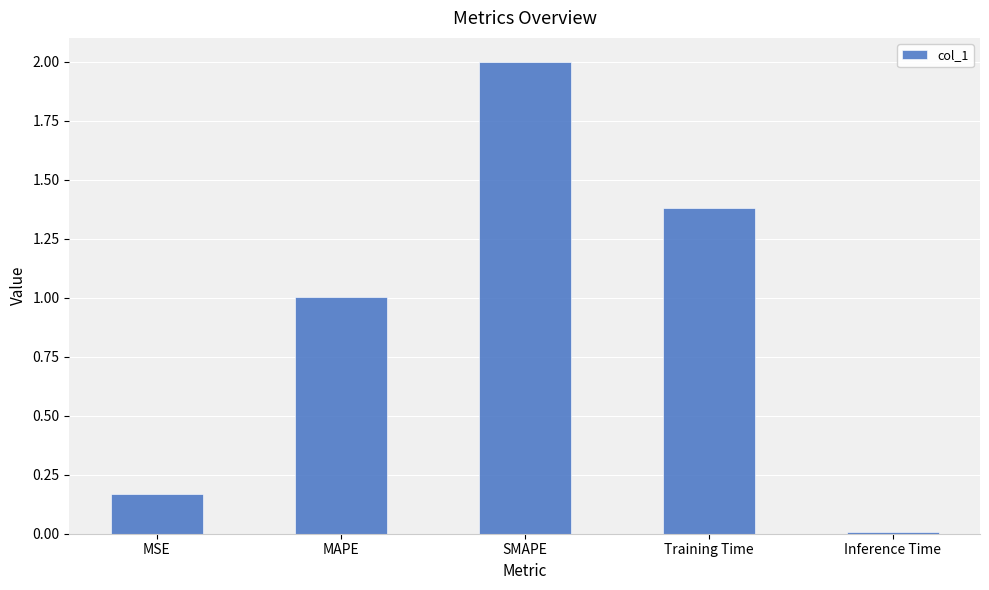

How many bars are there in total?

5